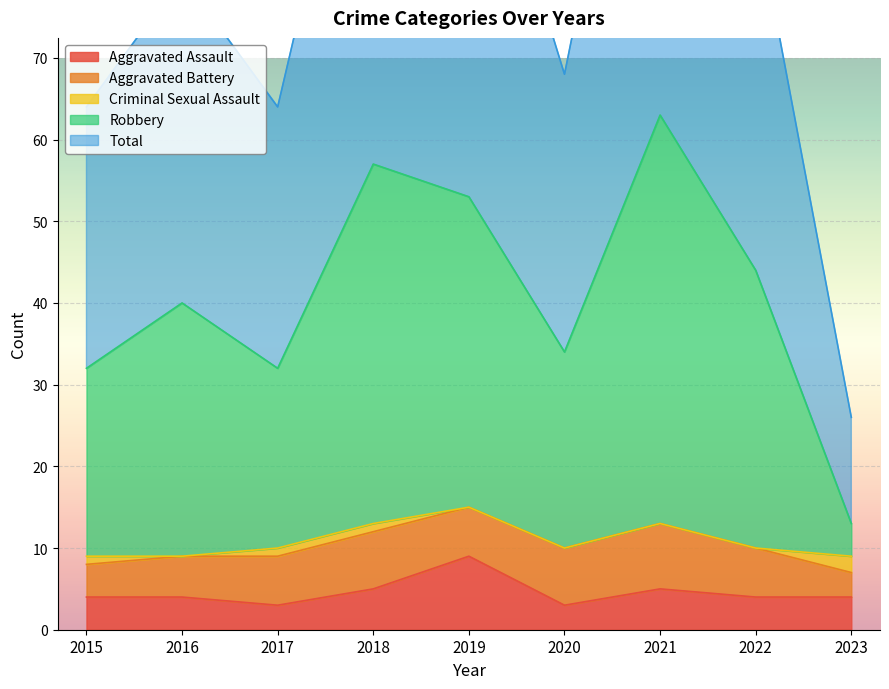

At which label does Total first exceed 80?

2018